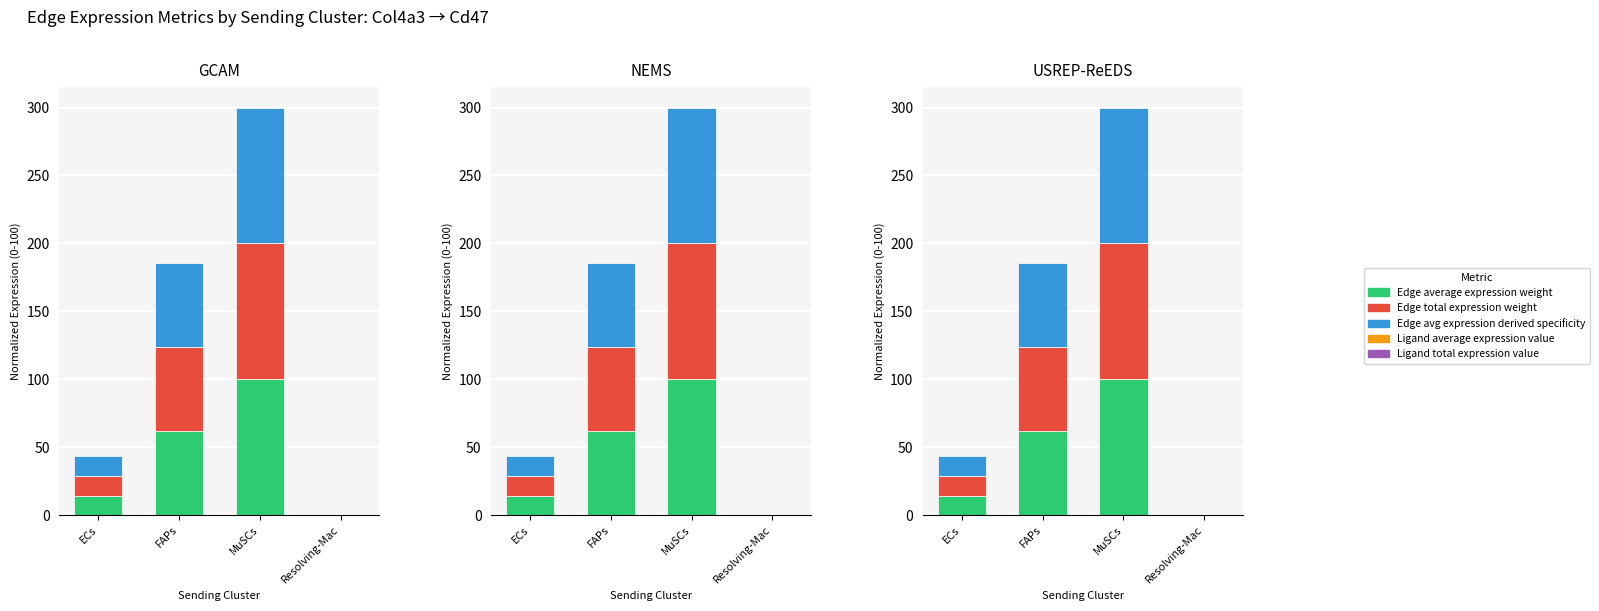

Reading left to right, extract all data points from this chart.

Edge average expression weight: ECs=14.5	FAPs=61.9	MuSCs=100.0	Resolving-Mac=0.0
Edge total expression weight: ECs=14.5	FAPs=61.9	MuSCs=100.0	Resolving-Mac=0.0
Ligand average expression value: ECs=14.5	FAPs=61.9	MuSCs=100.0	Resolving-Mac=0.0
Edge avg expression derived specificity: ECs=14.5	FAPs=61.9	MuSCs=100.0	Resolving-Mac=0.0
Ligand total expression value: ECs=14.5	FAPs=61.9	MuSCs=100.0	Resolving-Mac=0.0